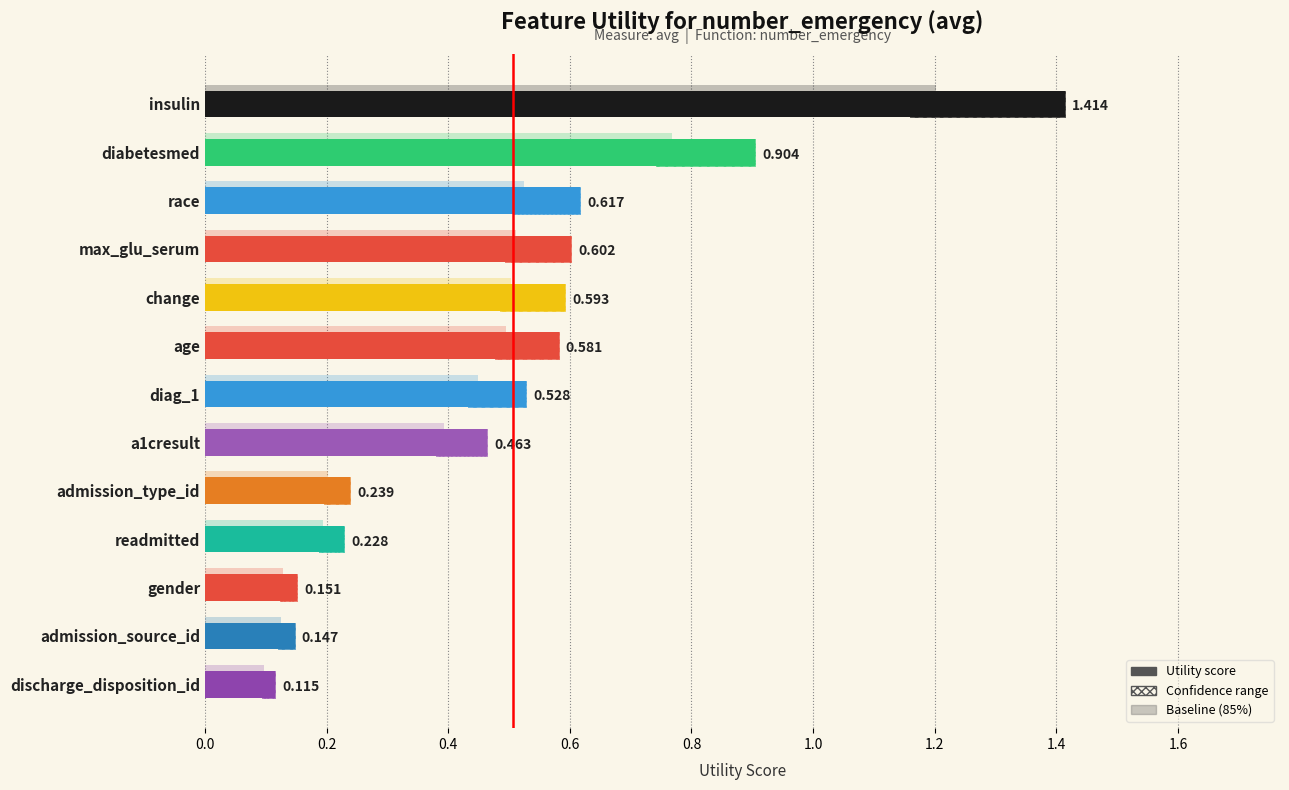

How many bars are there in total?

13